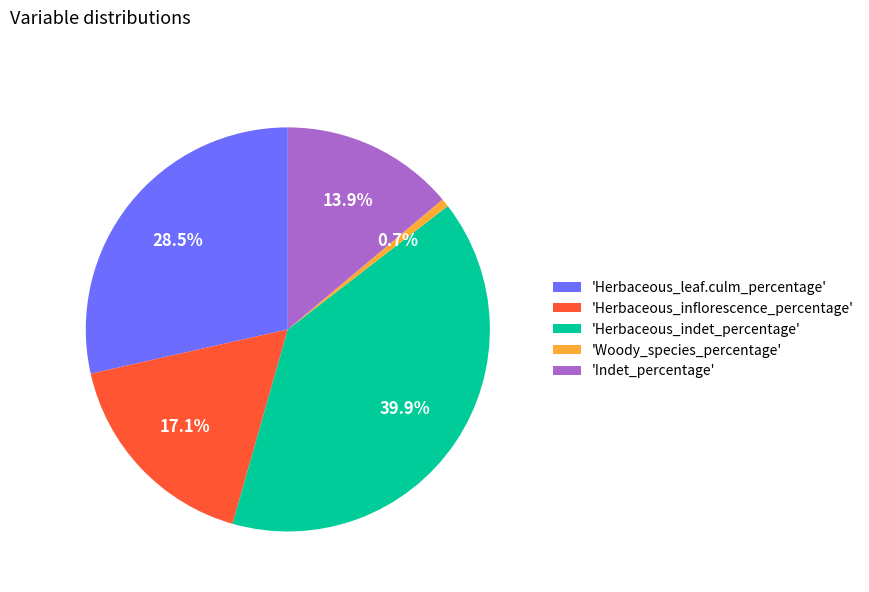

Is there a majority slice in this chart?

No